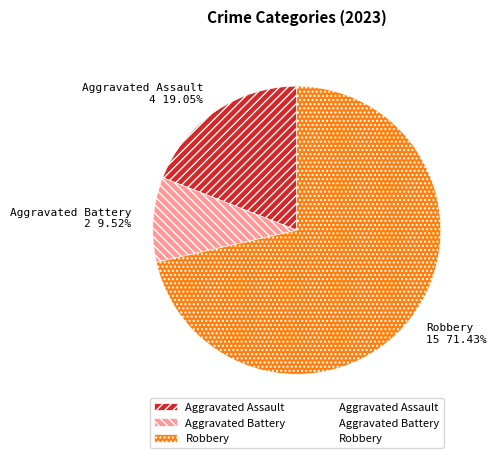

What portion of the pie excludes Robbery?

28.6%